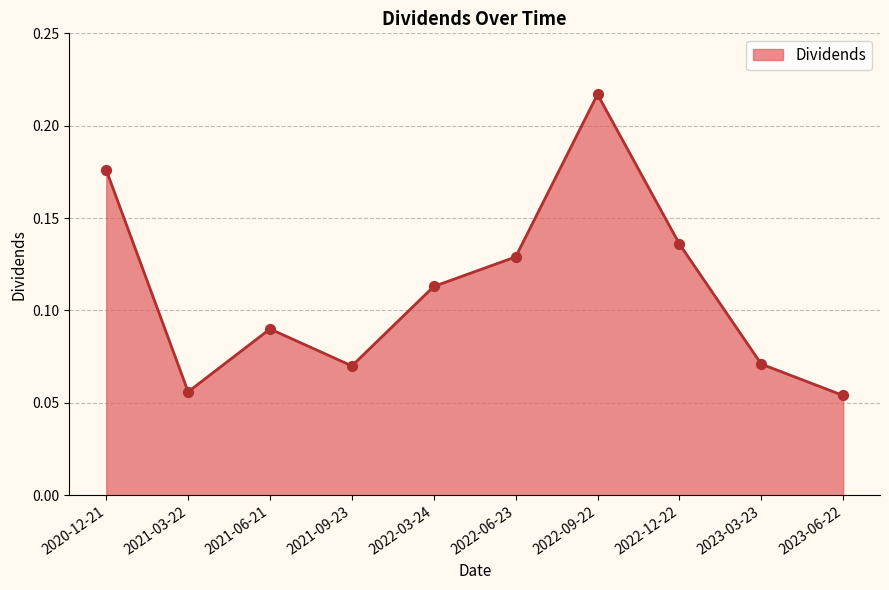

Between 2023-06-22 and 2022-03-24, which is larger?

2022-03-24